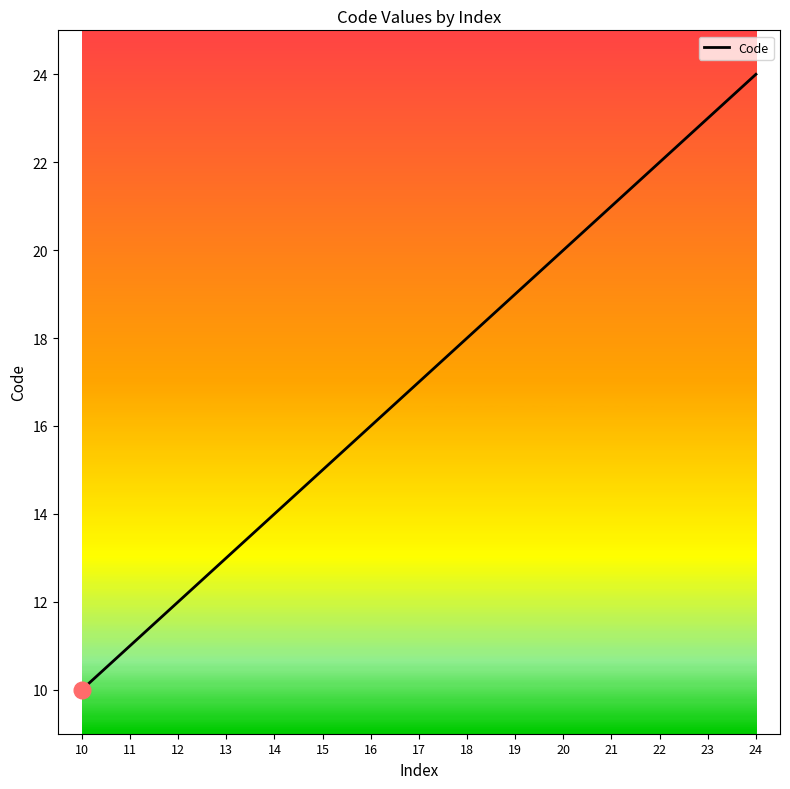

Which category has the lowest value across all series?

10